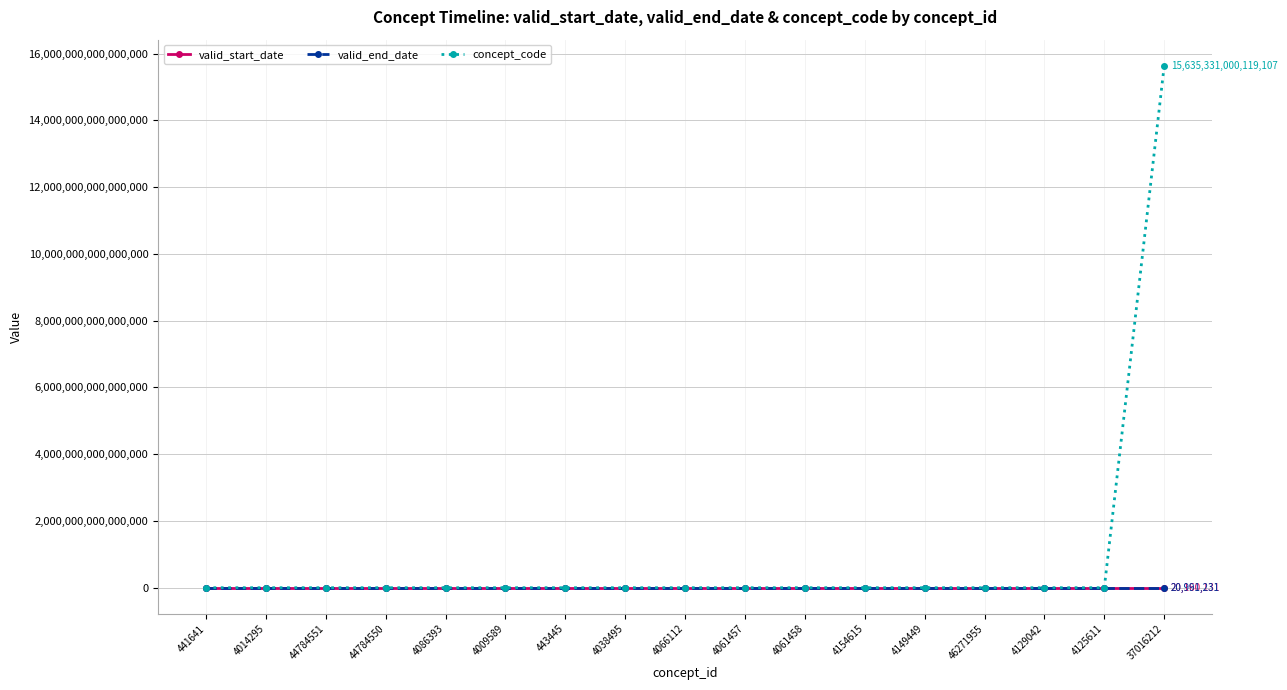

Which series has the widest spread of values?

concept_code